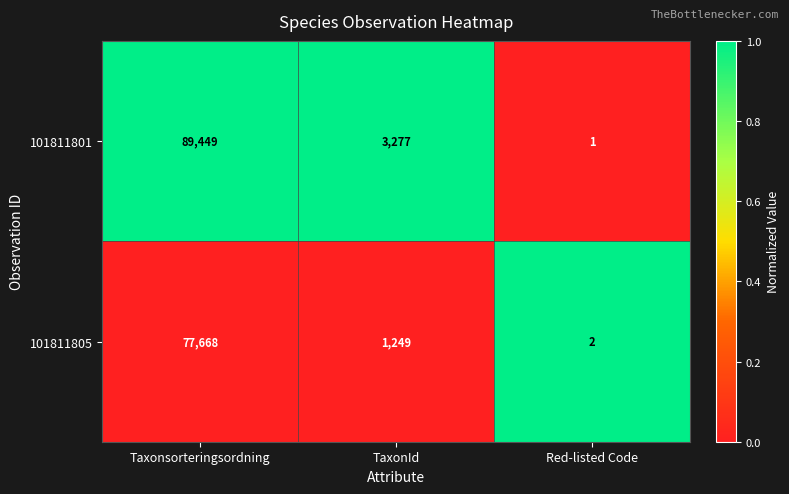

At which label is 101811805 closest to 38835?

TaxonId